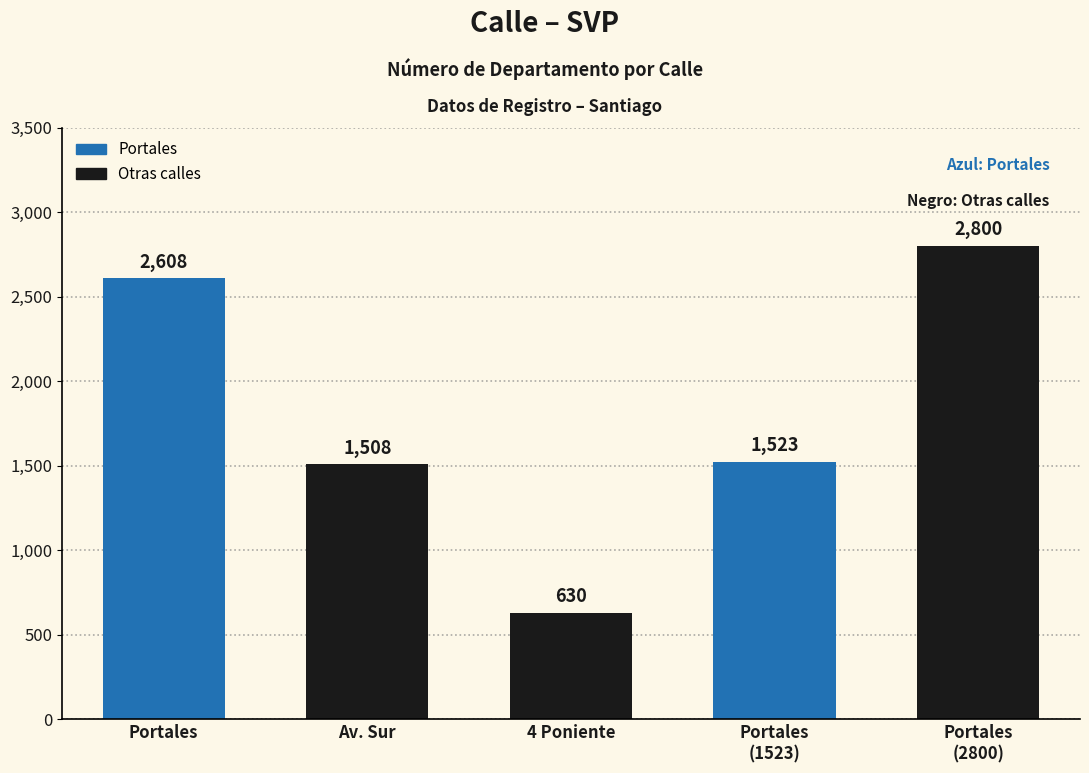

What is the sum of the values at Portales and Av. Sur?

4116